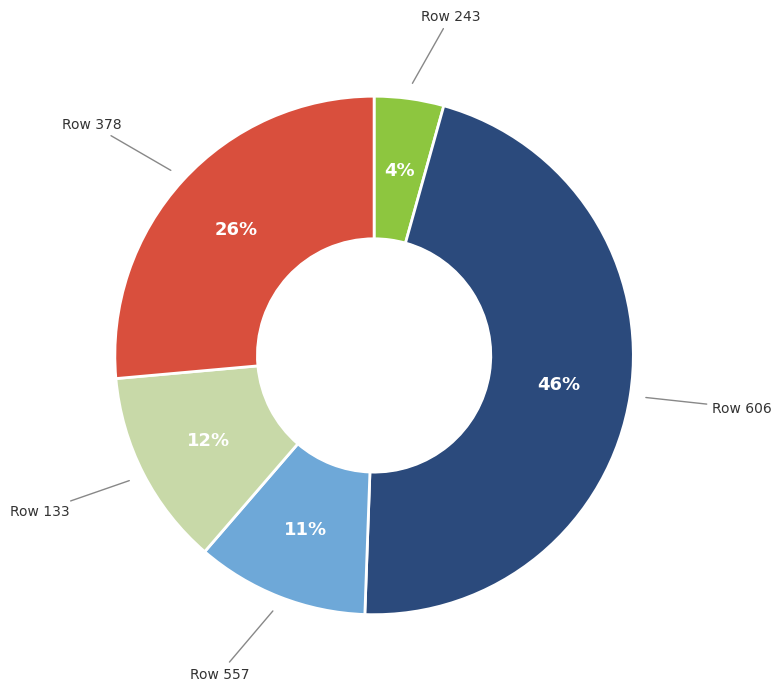

To the nearest percent, what is the difference between the largest and smallest slice percentages?

42%